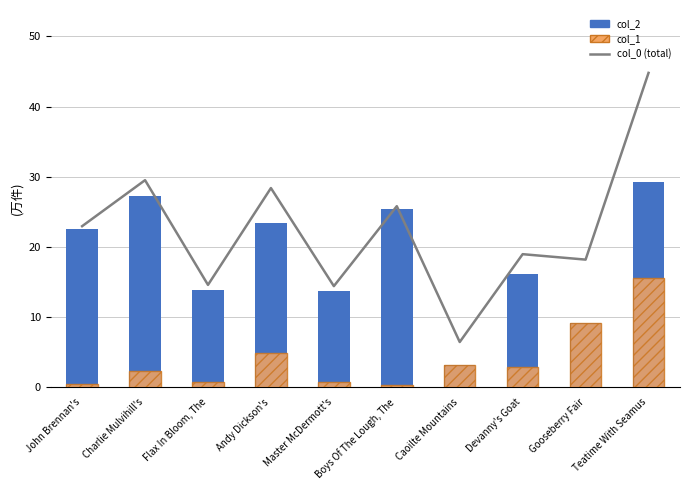

How many values in the col_0 (total) series are below 22?

5